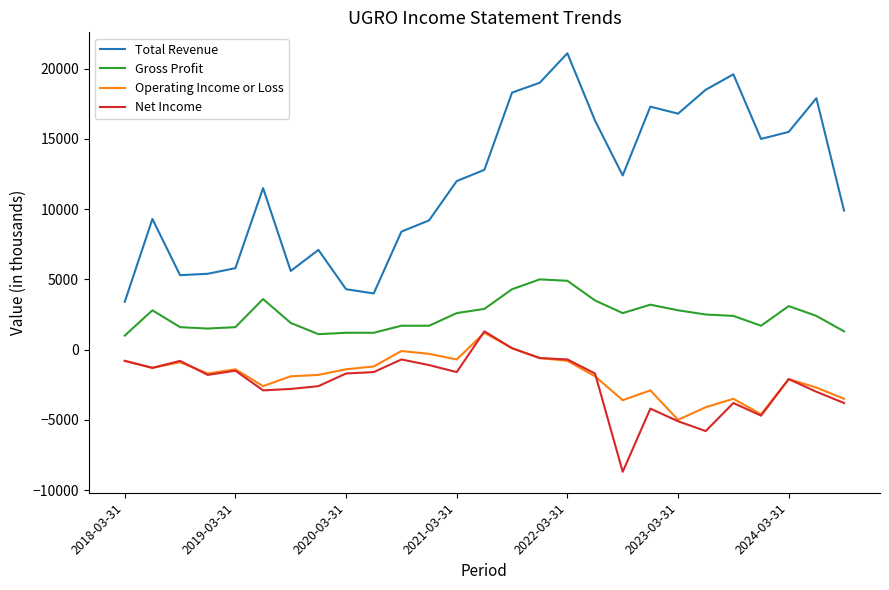

How many values in the Total Revenue series are below 12000?

13